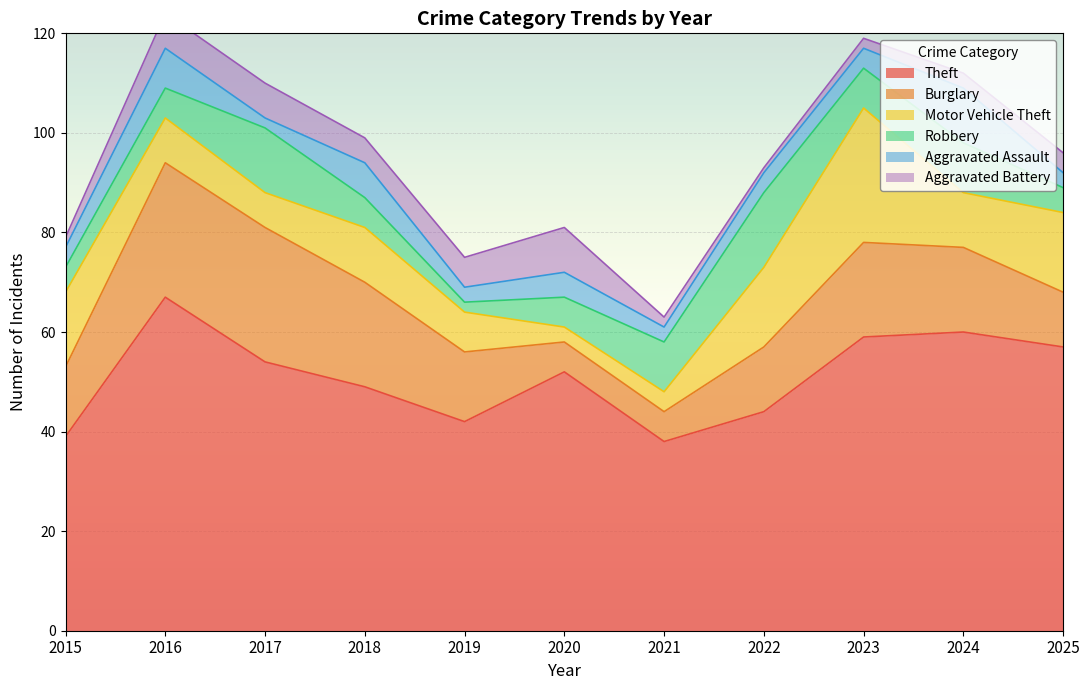

Between which two adjacent categories do Aggravated Battery and Aggravated Assault first intersect?

2016 and 2017